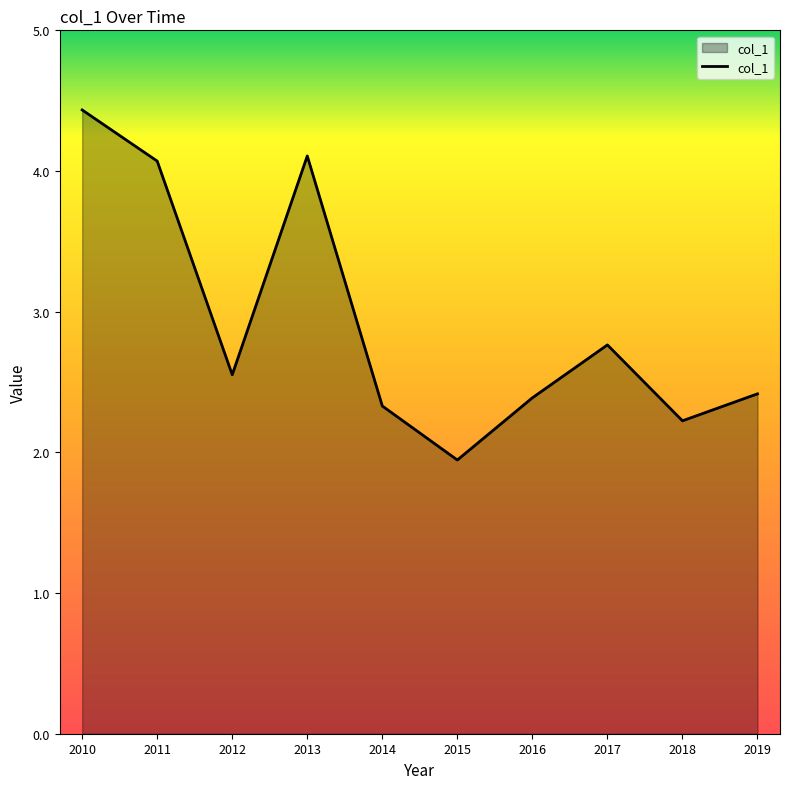

What is the minimum value shown in the chart?

1.9